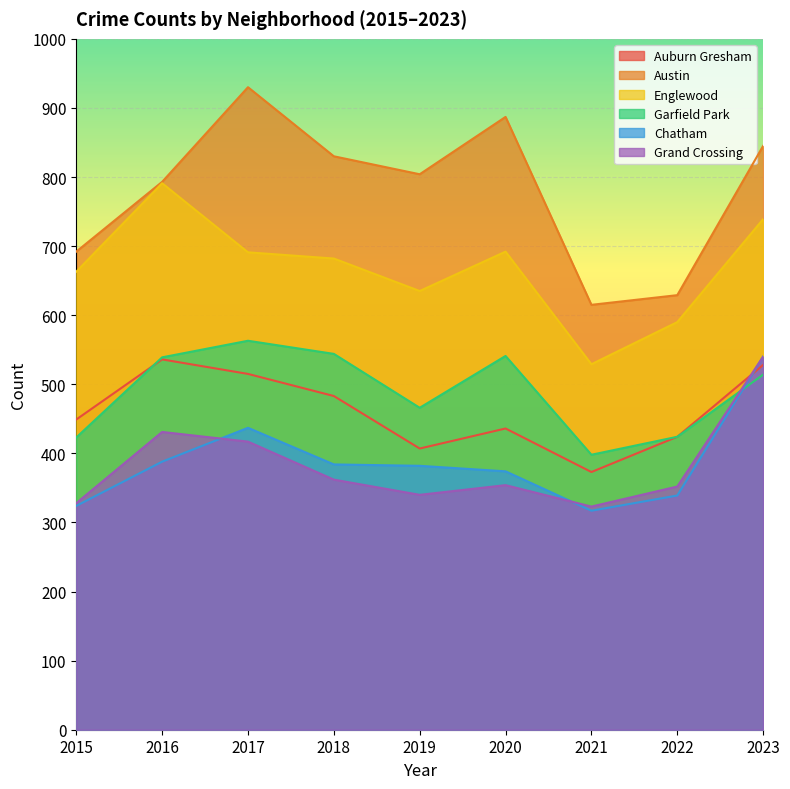

True or false: Auburn Gresham and Englewood cross at least once.

False